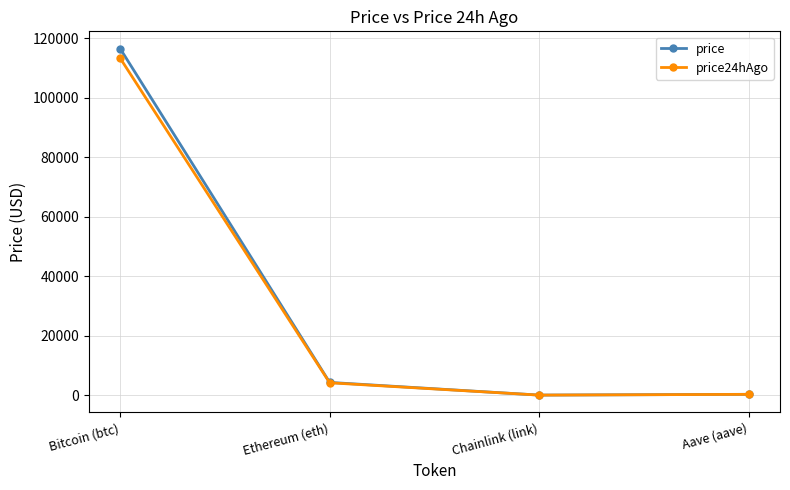

What is the sum of all price values?

121117.1